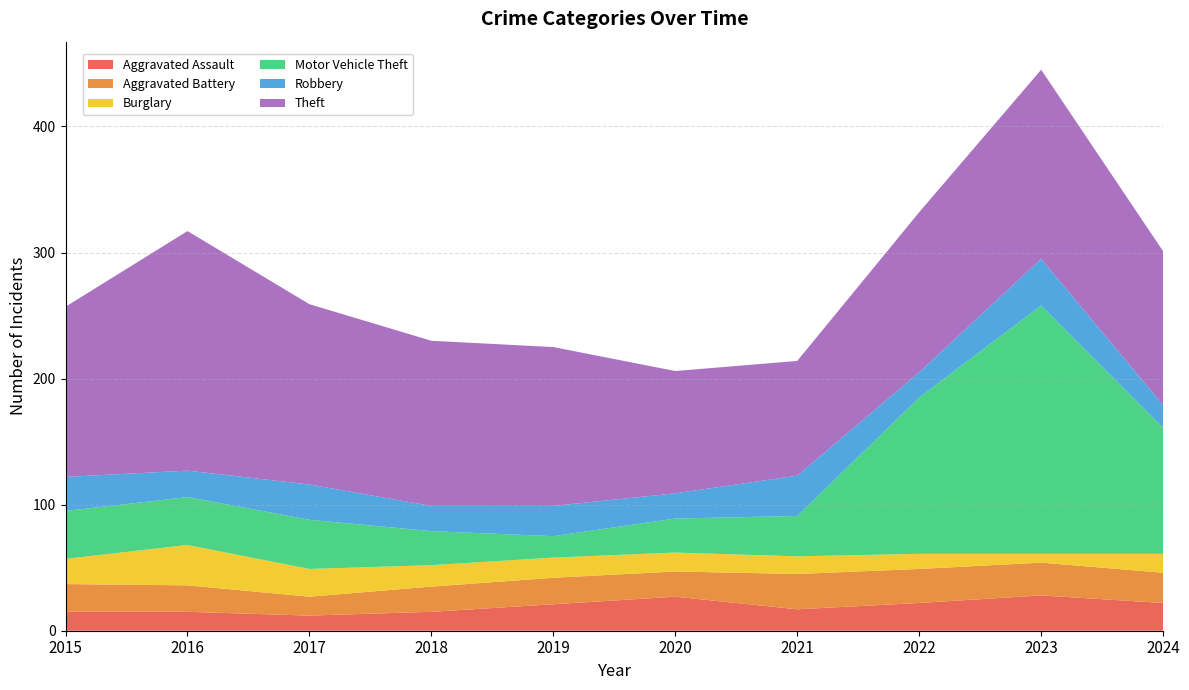

Reading right to left, what are all the values shown in this chart?

Aggravated Assault: 2024=22	2023=28	2022=22	2021=17	2020=27	2019=21	2018=15	2017=12	2016=15	2015=15
Aggravated Battery: 2024=24	2023=26	2022=27	2021=28	2020=20	2019=21	2018=20	2017=15	2016=21	2015=22
Burglary: 2024=15	2023=7	2022=12	2021=14	2020=15	2019=16	2018=17	2017=22	2016=32	2015=20
Motor Vehicle Theft: 2024=100	2023=197	2022=124	2021=32	2020=27	2019=17	2018=27	2017=39	2016=38	2015=38
Robbery: 2024=18	2023=37	2022=20	2021=32	2020=20	2019=24	2018=20	2017=28	2016=21	2015=27
Theft: 2024=122	2023=150	2022=127	2021=91	2020=97	2019=126	2018=131	2017=143	2016=190	2015=135